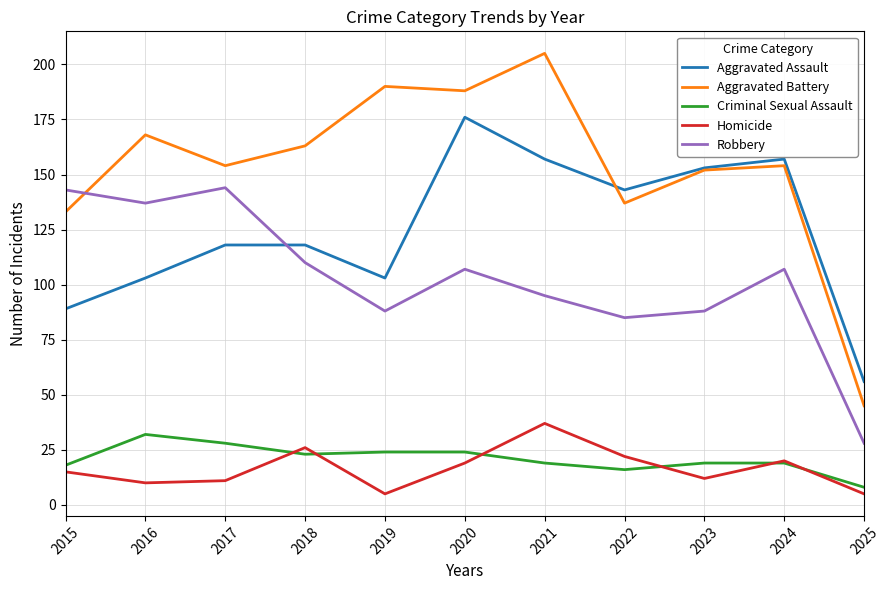

What is the difference between the Aggravated Assault values at 2016 and 2021?

54